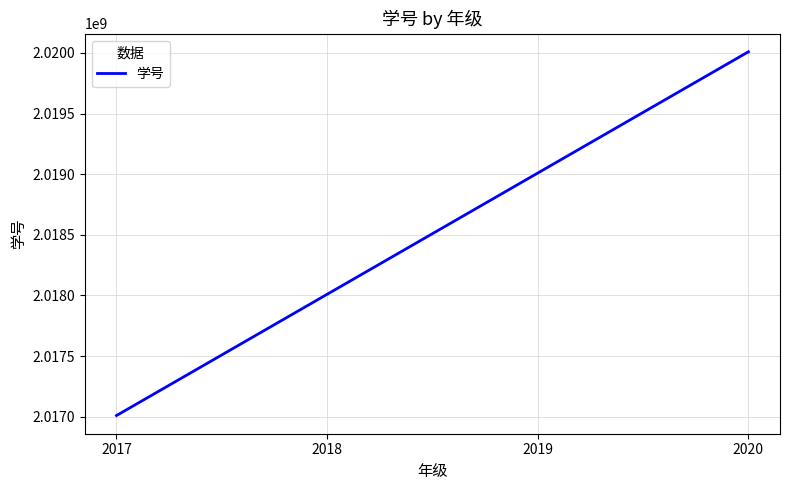

Does the chart have visible grid lines?

Yes